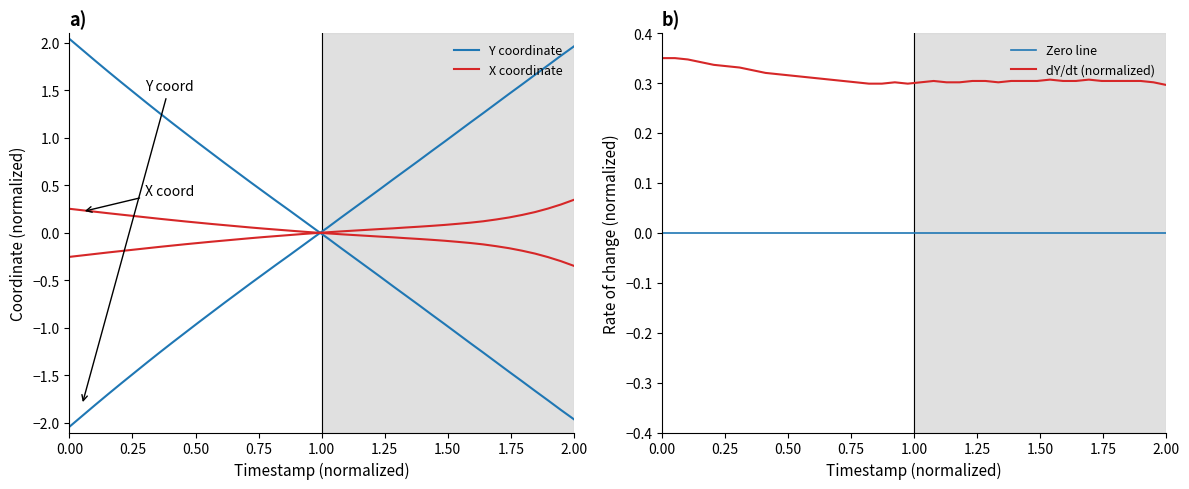

Reading left to right, extract all data points from this chart.

X: 0.3	0.2	0.2	0.2	0.2	0.2	0.2	0.1	0.1	0.1	0.1	0.1	0.1	0.1	0.1	0.0	0.0	0.0	0.0	0.0	-0.0	-0.0	-0.0	-0.0	-0.0	-0.0	-0.1	-0.1	-0.1	-0.1	-0.1	-0.1	-0.1	-0.1	-0.2	-0.2	-0.2	-0.3	-0.3	-0.3
Y: -2.0	-1.9	-1.8	-1.7	-1.6	-1.5	-1.4	-1.3	-1.1	-1.0	-0.9	-0.8	-0.7	-0.6	-0.5	-0.4	-0.3	-0.2	-0.1	-0.0	0.1	0.2	0.3	0.4	0.5	0.6	0.7	0.8	0.9	1.0	1.1	1.2	1.3	1.4	1.5	1.6	1.7	1.8	1.9	2.0